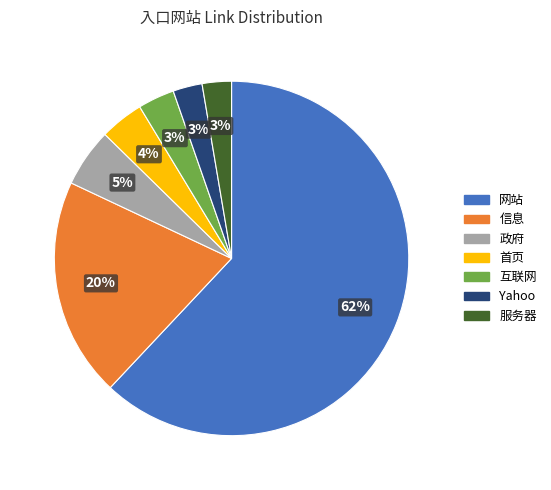

What percentage is the 首页 slice, to the nearest percent?

4%